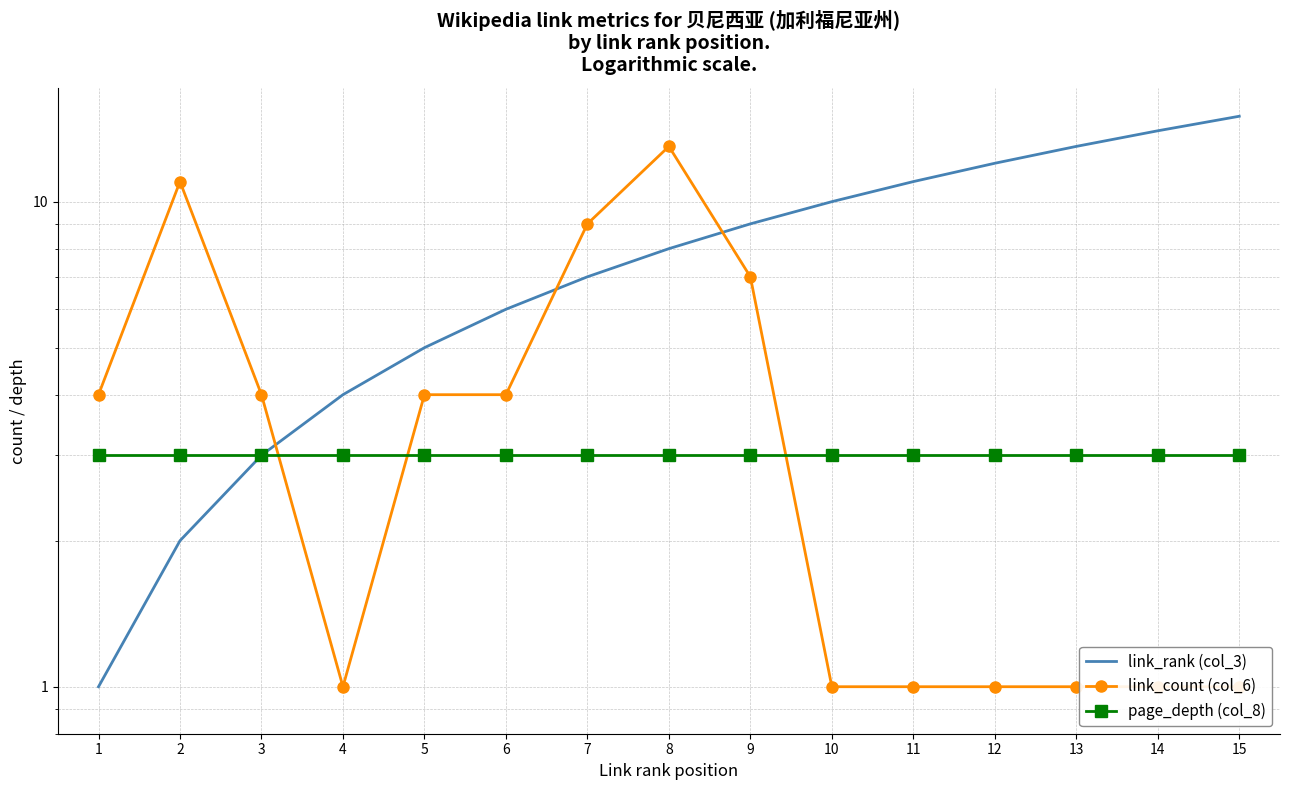

Where is the first local minimum for link_count (col_6)?

4